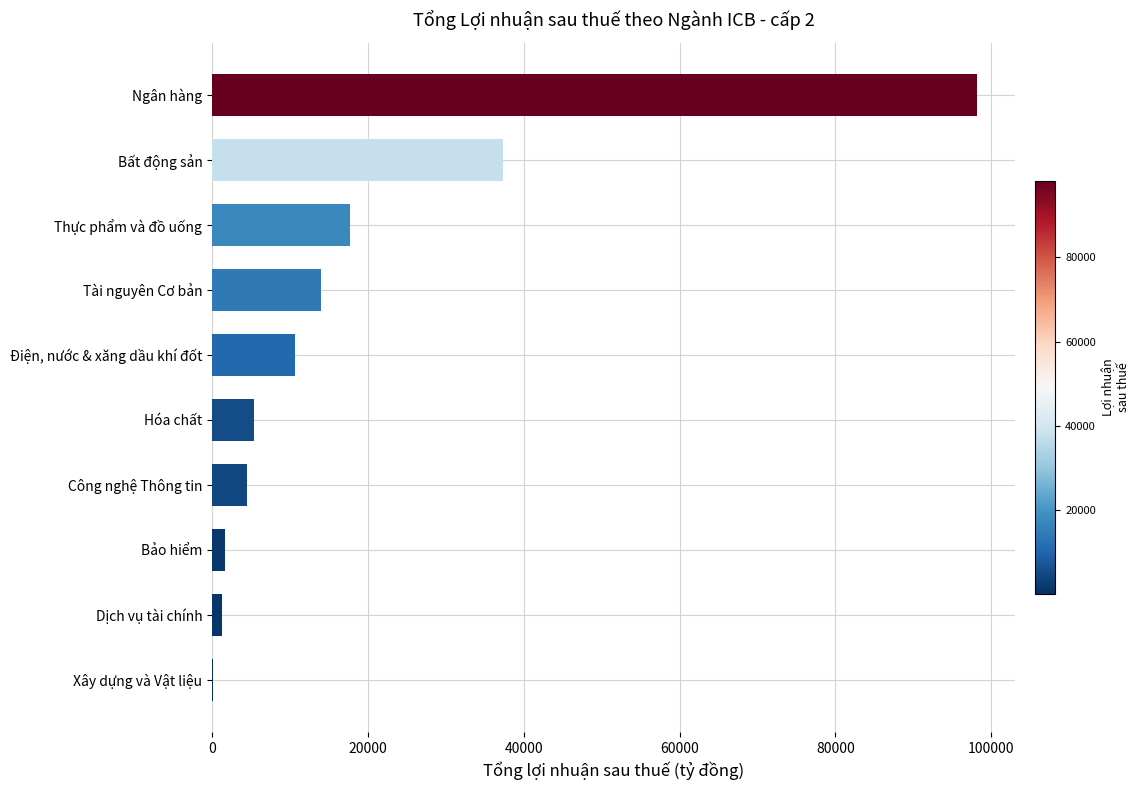

At which label is the value closest to 49126?

Bất động sản